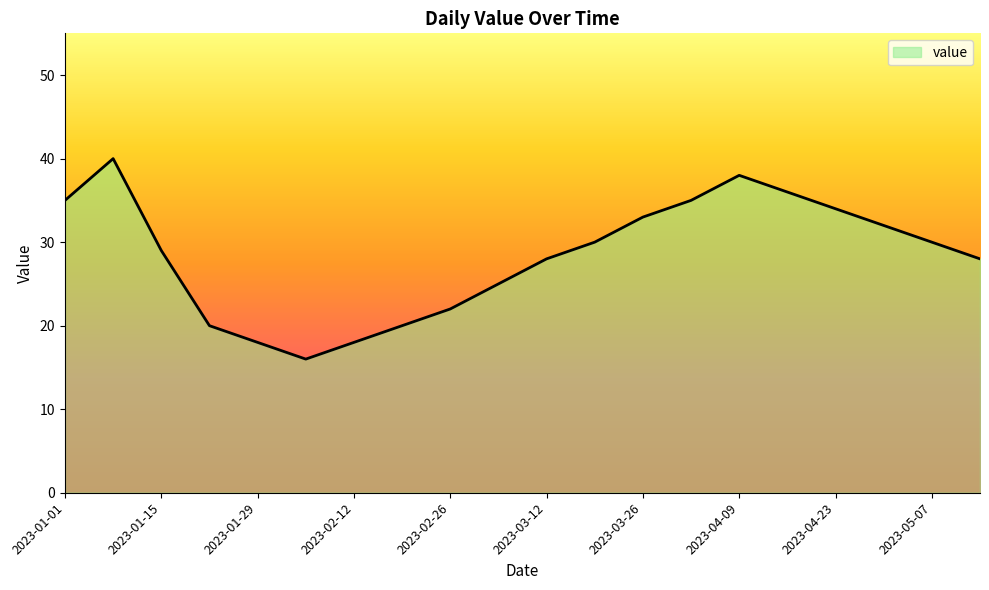

What is the greatest value displayed?

40